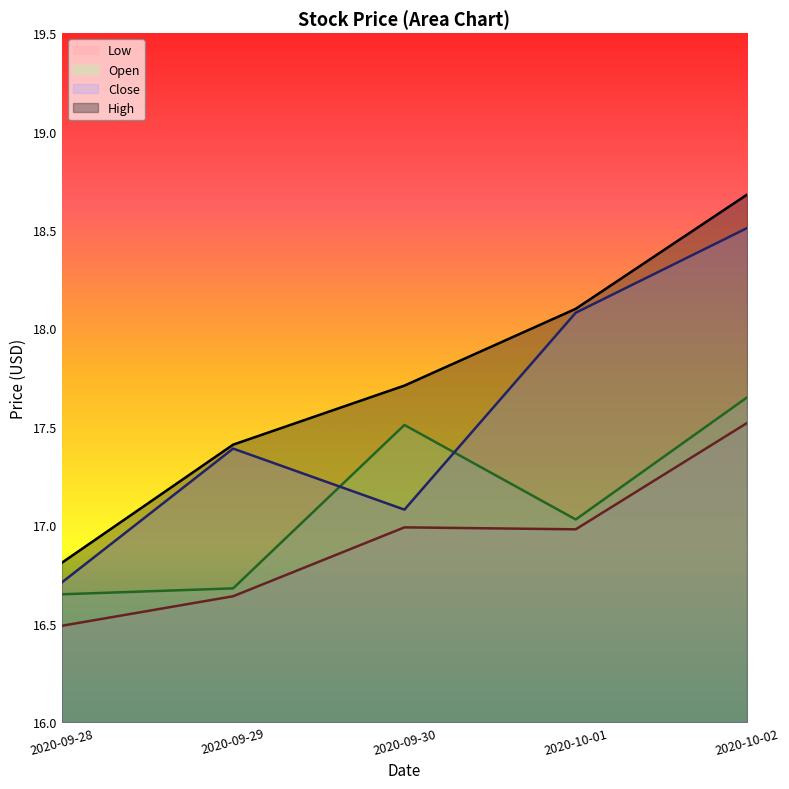

Which series has the largest range (max minus min)?

High